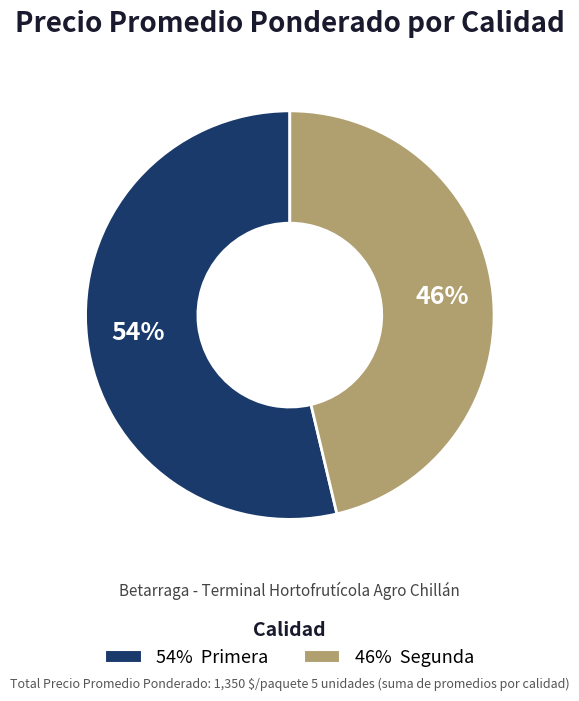

Count the number of slices in the pie.

2